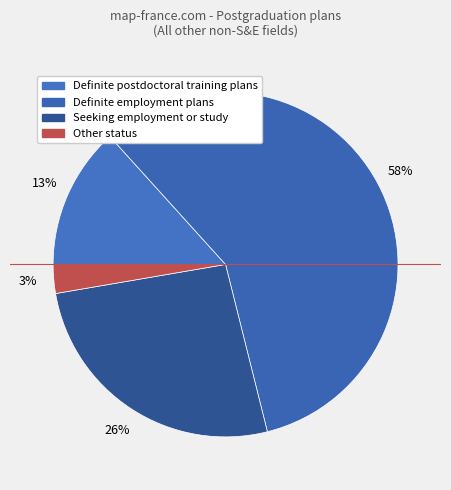

How many slices are in this pie chart?

4